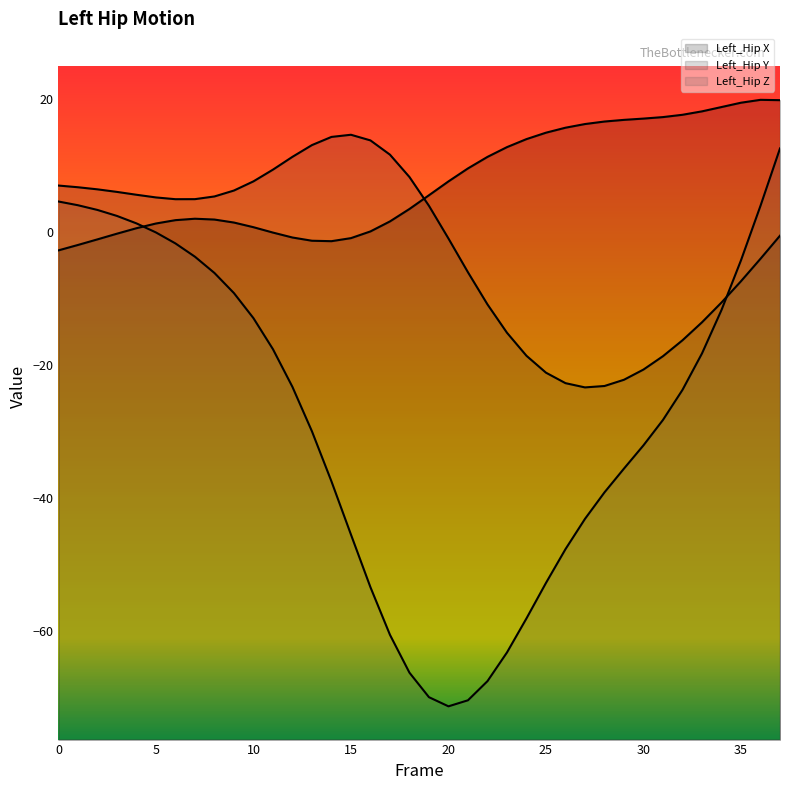

Rank the series at 37 from highest to lowest value.

Left_Hip X, Left_Hip Z, Left_Hip Y